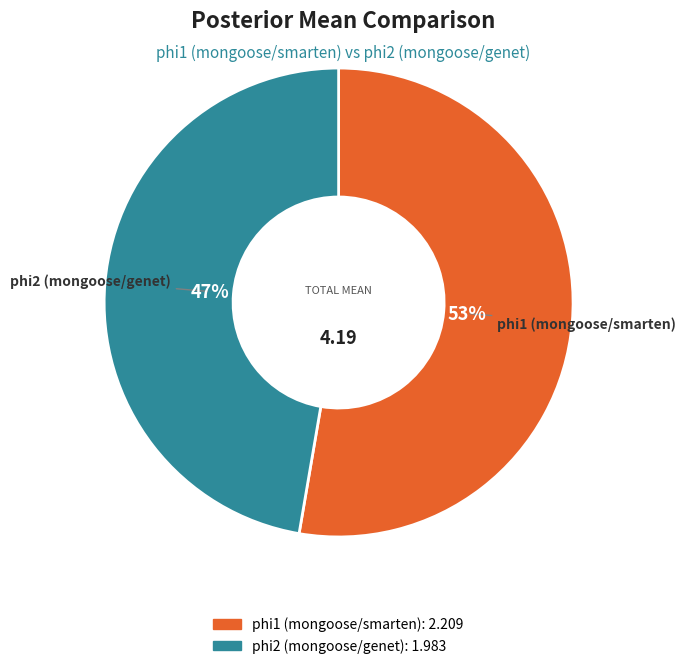

To the nearest percent, what percentage of the pie is phi2 (mongoose/genet)?

47%